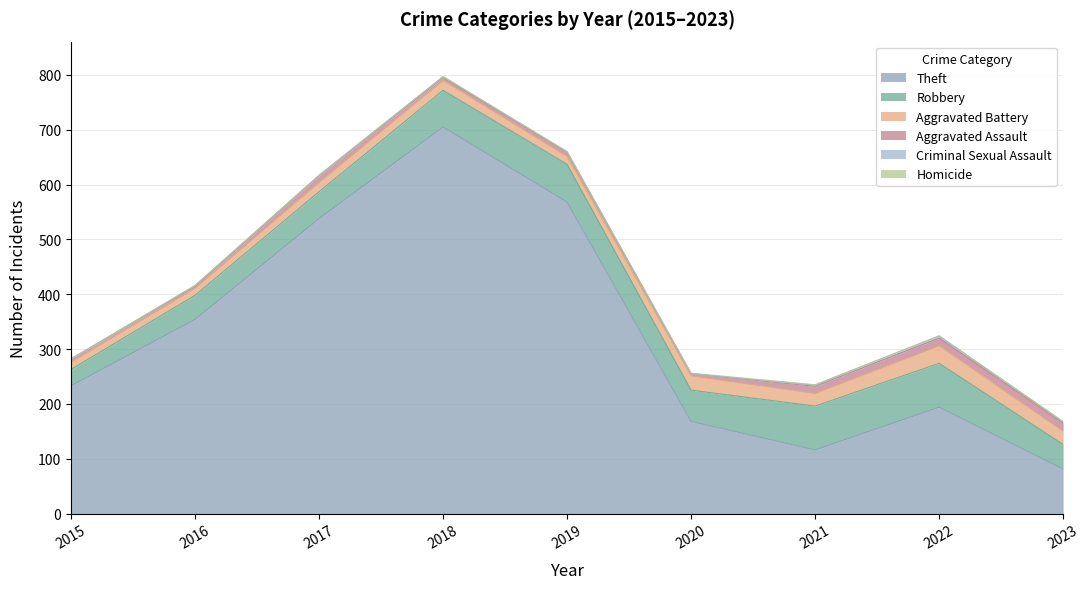

Is it true that Aggravated Assault equals 14 at 2022?

True